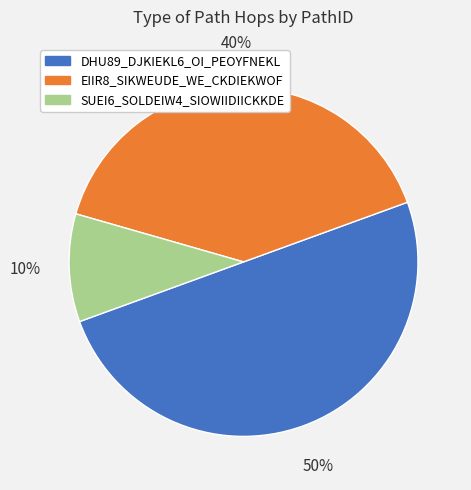

Which slice is the smallest?

SUEI6_SOLDEIW4_SIOWIIDIICKKDE